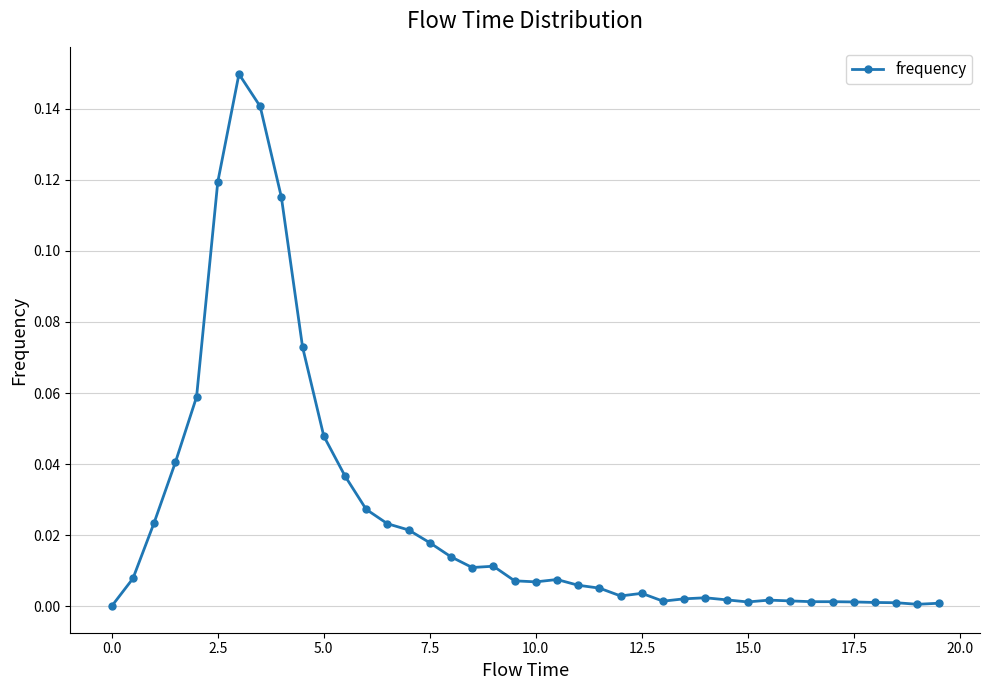

True or false: the data has more than 0 interior local peaks.

True